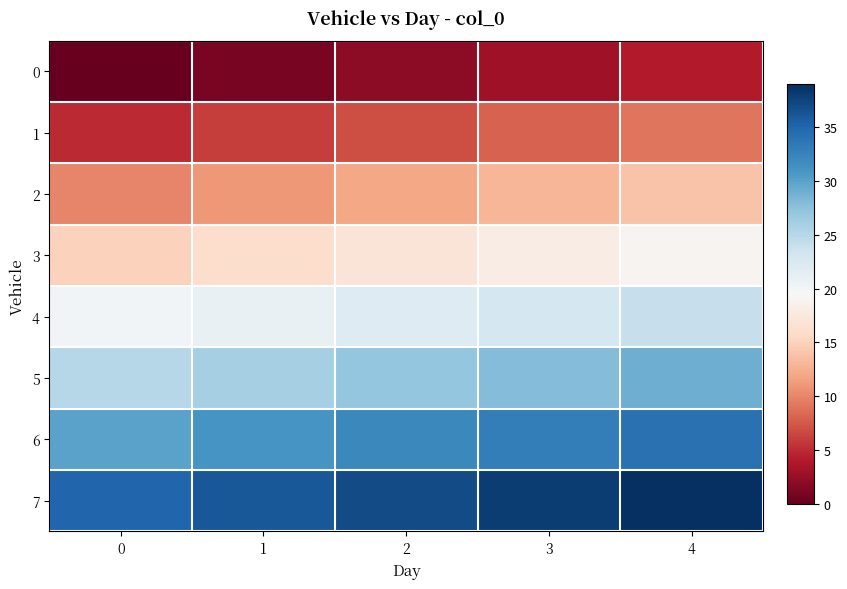

Reading left to right, transcribe all the data shown in this chart.

0: 0=0	1=1	2=2	3=3	4=4
1: 0=5	1=6	2=7	3=8	4=9
2: 0=10	1=11	2=12	3=13	4=14
3: 0=15	1=16	2=17	3=18	4=19
4: 0=20	1=21	2=22	3=23	4=24
5: 0=25	1=26	2=27	3=28	4=29
6: 0=30	1=31	2=32	3=33	4=34
7: 0=35	1=36	2=37	3=38	4=39